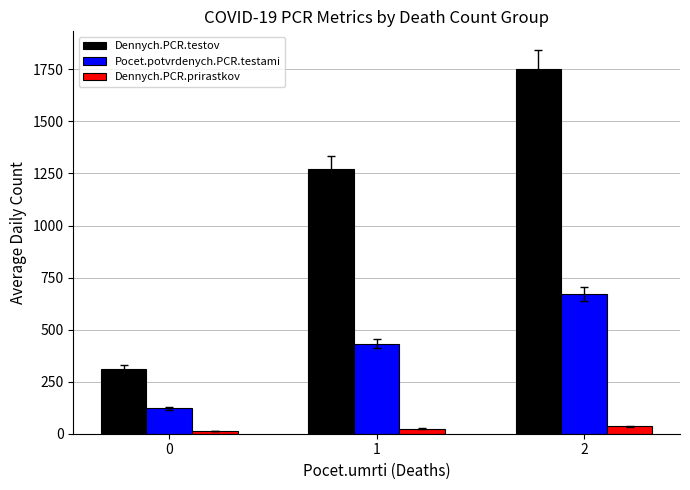

Which series changed the most between 0 and 2?

Dennych.PCR.testov